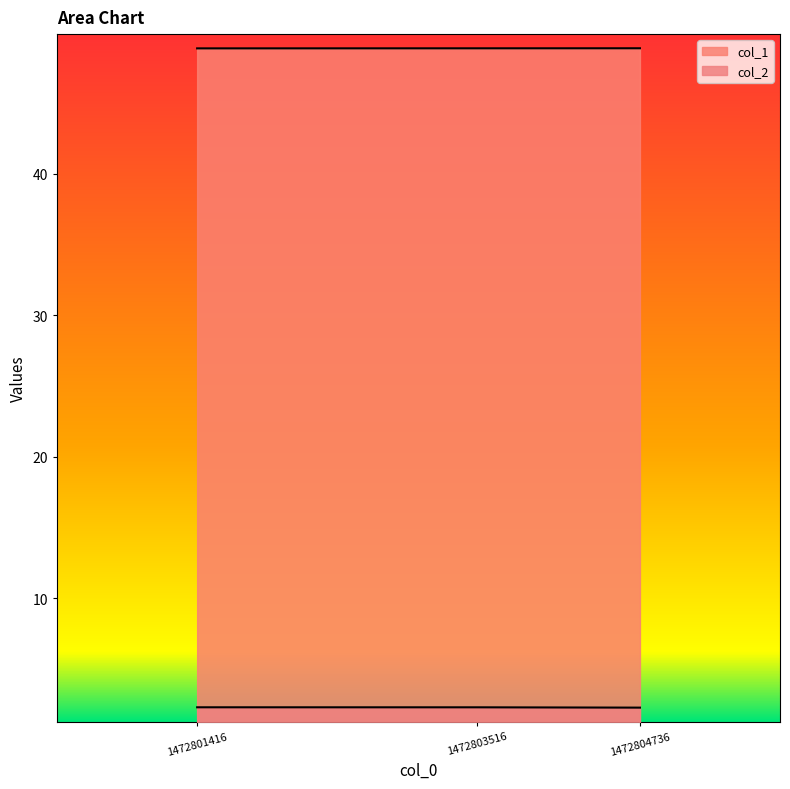

What is the highest value of the col_2 series?

2.3